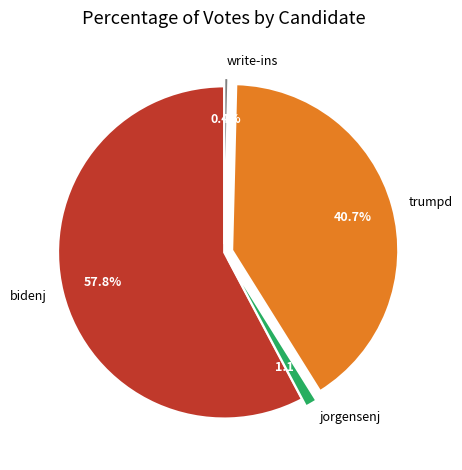

Is there any slice that represents more than half of the pie?

Yes